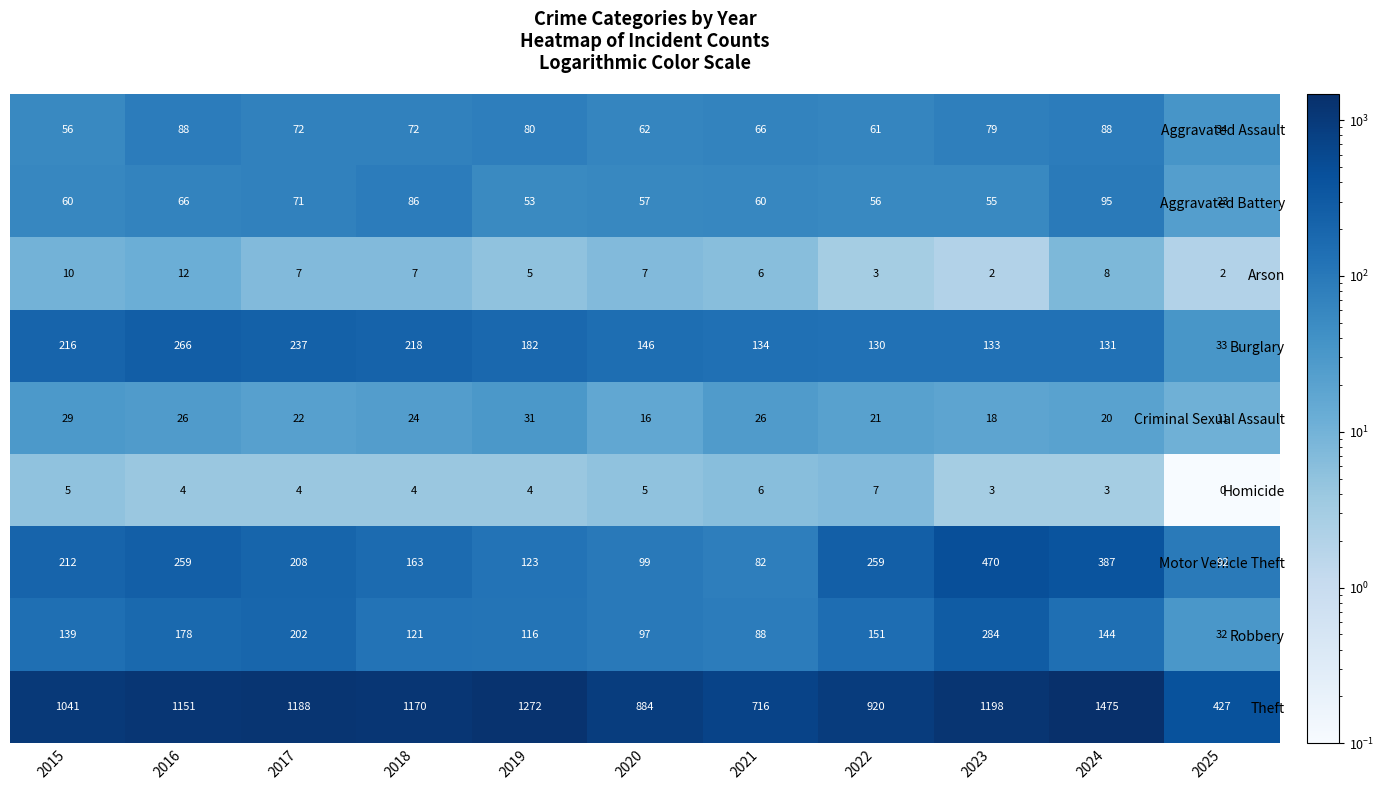

What is the approximate value of Criminal Sexual Assault at 2024?

20